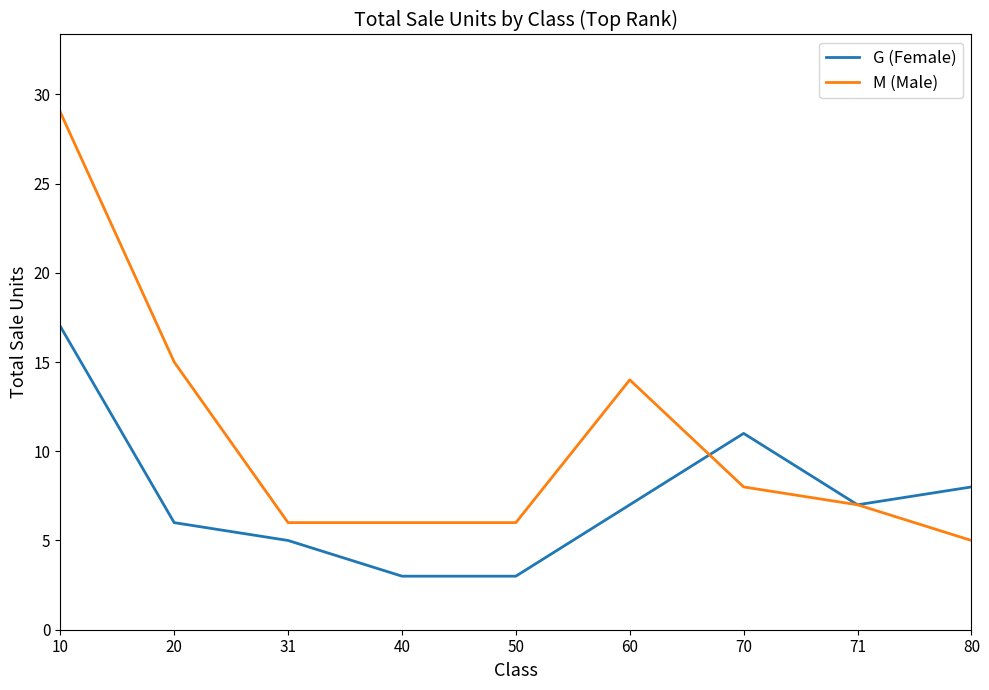

Reading right to left, what are all the values shown in this chart?

G (Female): 8	7	11	7	3	3	5	6	17
M (Male): 5	7	8	14	6	6	6	15	29